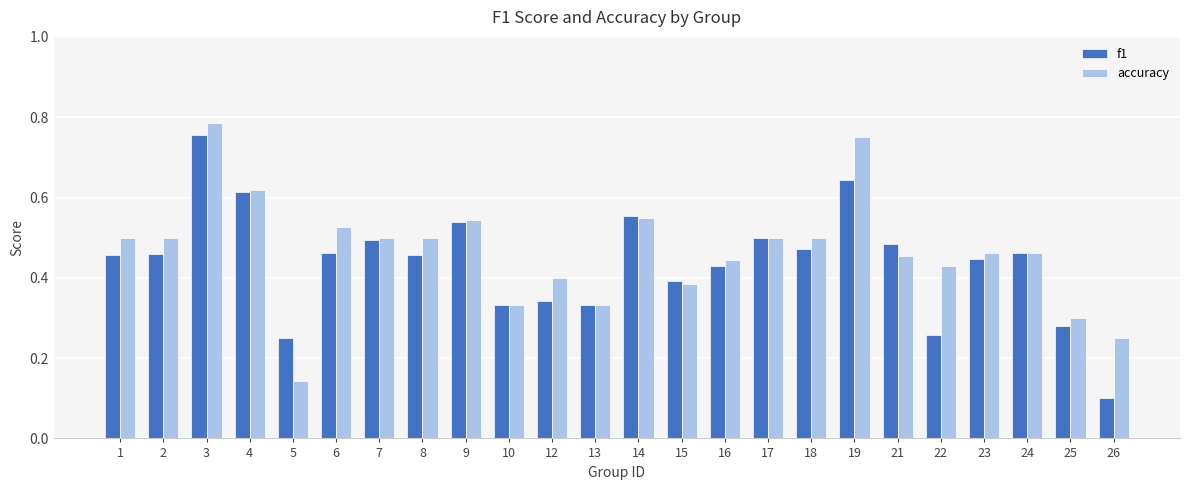

List the series in order of their peak value, lowest first.

f1, accuracy